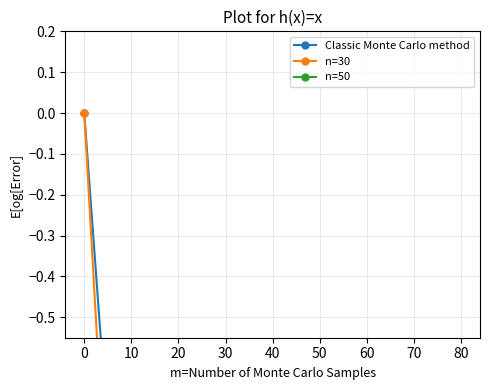

True or false: Classic Monte Carlo method has a value of -3.1 at 60.

False